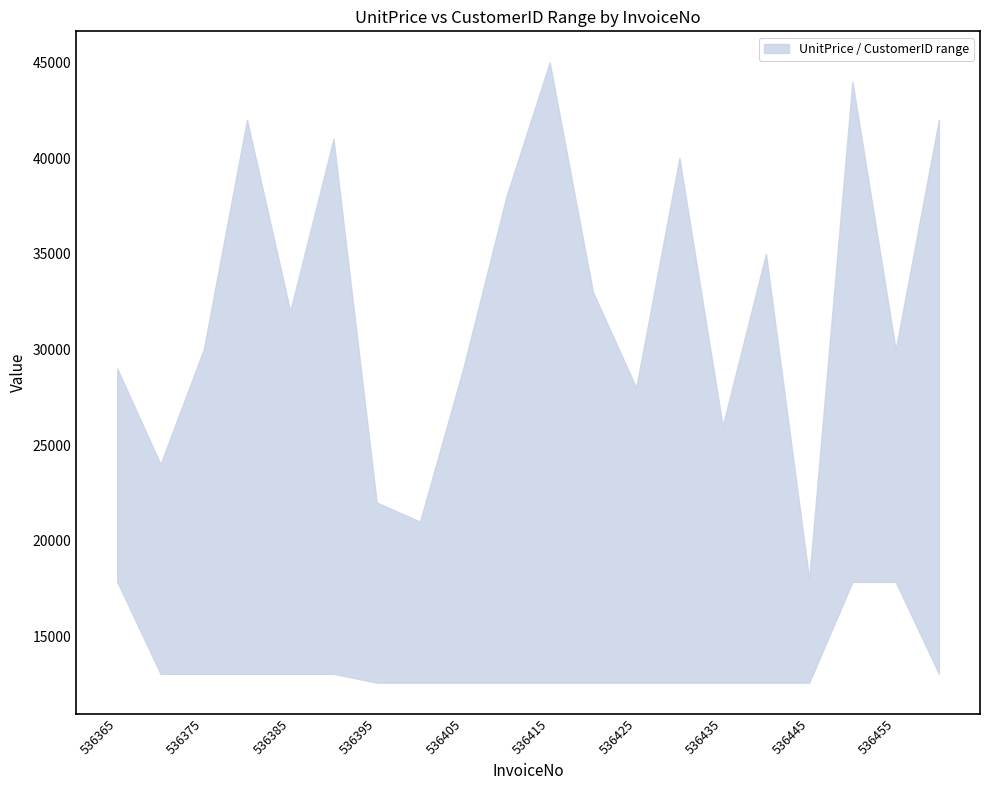

Reading left to right, list all the values displayed in this chart.

upper: 29000	24000	30000	42000	32000	41000	22000	21000	29000	38000	45000	33000	28000	40000	26000	35000	18000	44000	30000	42000
lower: 17850	13047	13047	13047	13047	13047	12583	12583	12583	12583	12583	12583	12583	12583	12583	12583	12583	17850	17850	13047